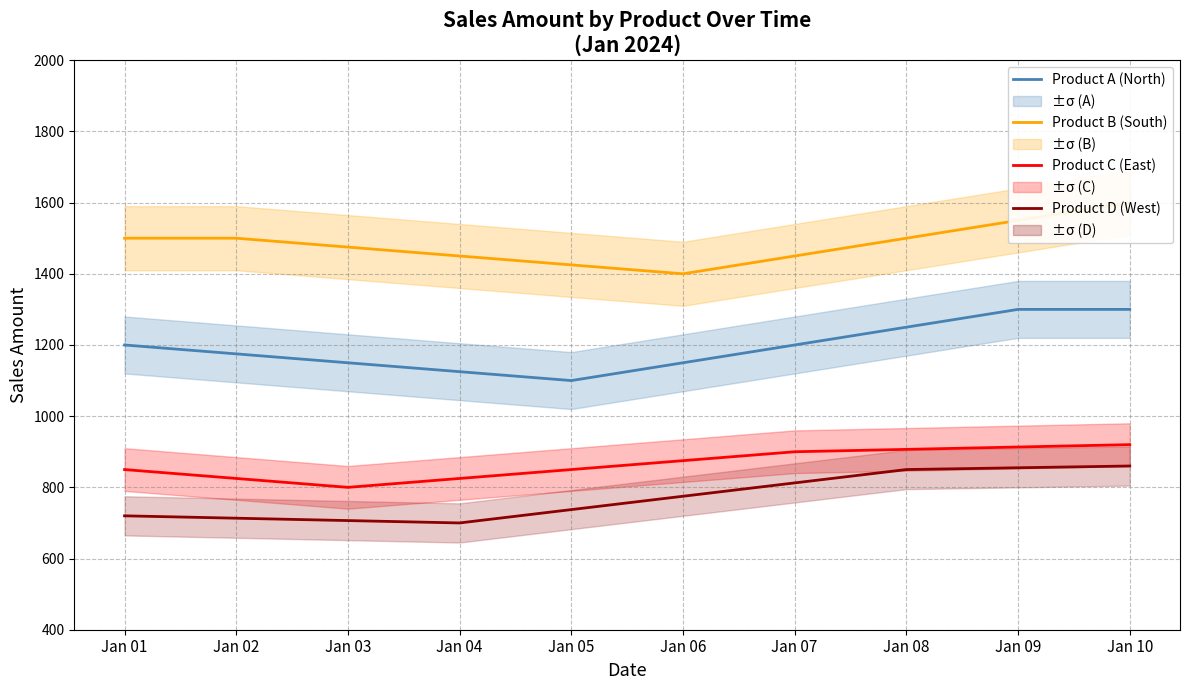

True or false: Product C (East) has a value of 825.0 at Jan 02.

True